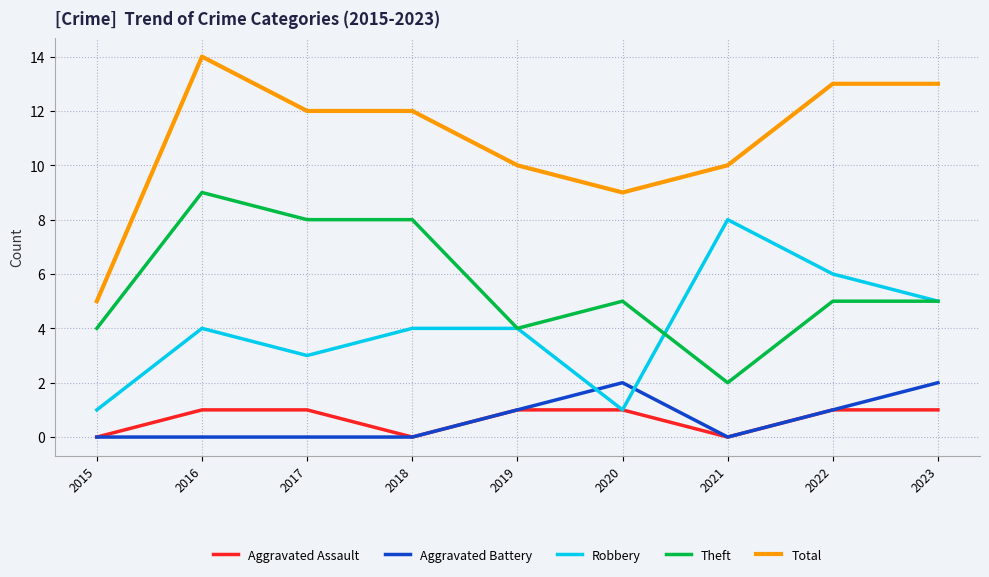

Rank the series by their maximum value, from lowest to highest.

Aggravated Assault, Aggravated Battery, Robbery, Theft, Total